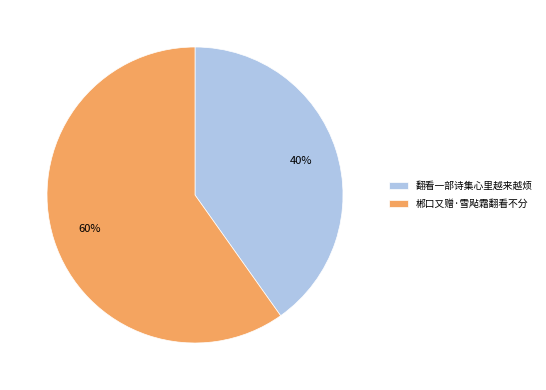

To the nearest percent, what is the difference between the largest and smallest slice percentages?

20%